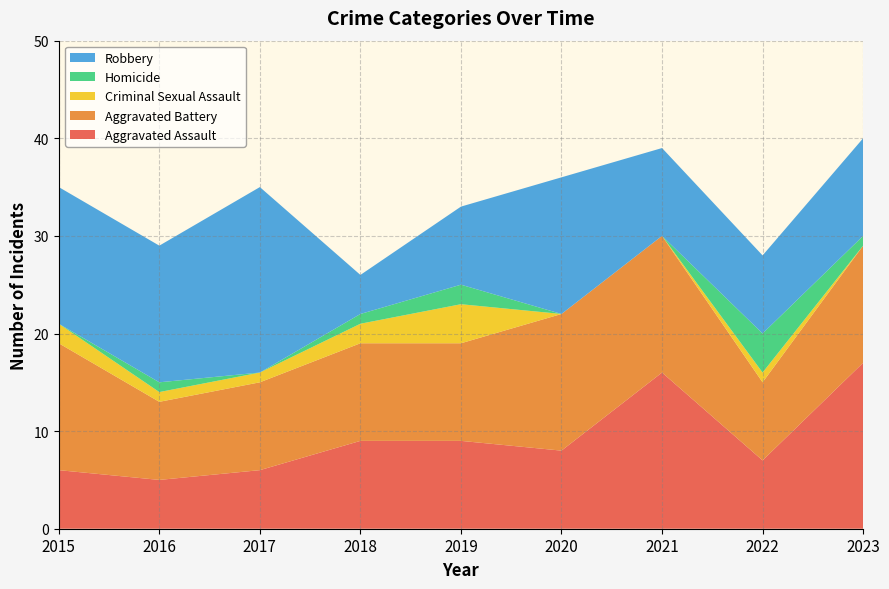

Reading right to left, list all the values displayed in this chart.

Aggravated Assault: 17	7	16	8	9	9	6	5	6
Aggravated Battery: 12	8	14	14	10	10	9	8	13
Criminal Sexual Assault: 0	1	0	0	4	2	1	1	2
Homicide: 1	4	0	0	2	1	0	1	0
Robbery: 10	8	9	14	8	4	19	14	14